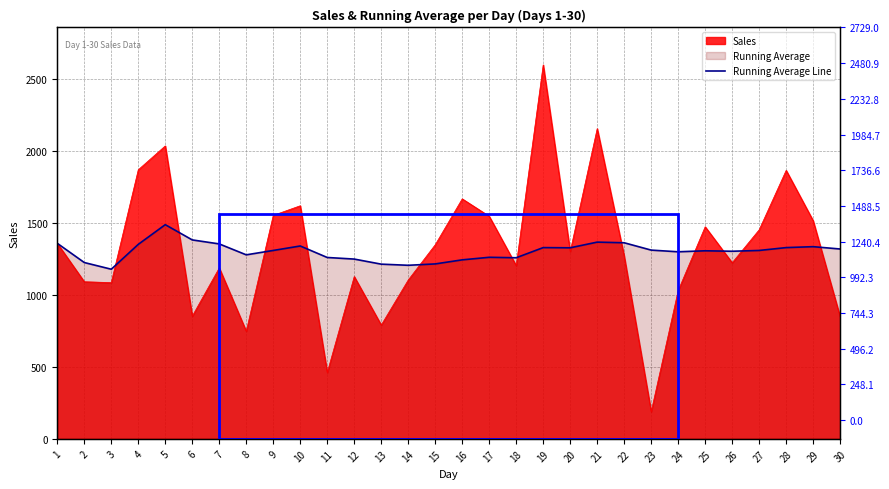

Reading right to left, transcribe all the data shown in this chart.

1319.5	1335.7	1329.3	1309.4	1303.9	1307.1	1300.1	1311.8	1362.9	1367.3	1327.9	1329.3	1258.7	1261.9	1244.1	1215.9	1206.4	1214.2	1249.5	1260.5	1340.5	1309.4	1279.0	1354.9	1382.7	1488.6	1351.8	1179.0	1225.5	1359.0